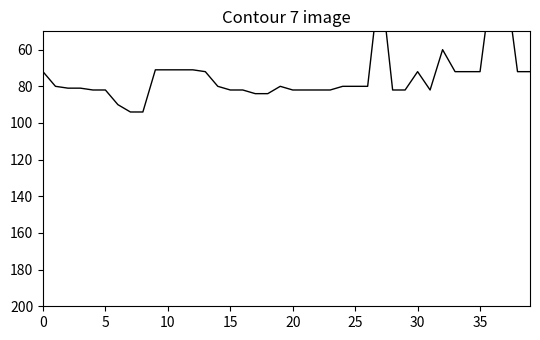

Reading left to right, transcribe all the data shown in this chart.

72	80	81	81	82	82	90	94	94	71	71	71	71	72	80	82	82	84	84	80	82	82	82	82	80	80	80	20	82	82	72	82	60	72	72	72	20	20	72	72